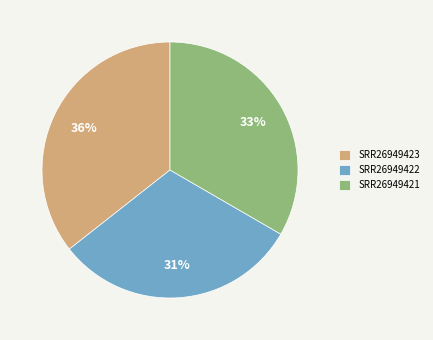

Is the sum of SRR26949423 and SRR26949422 greater than half?

Yes